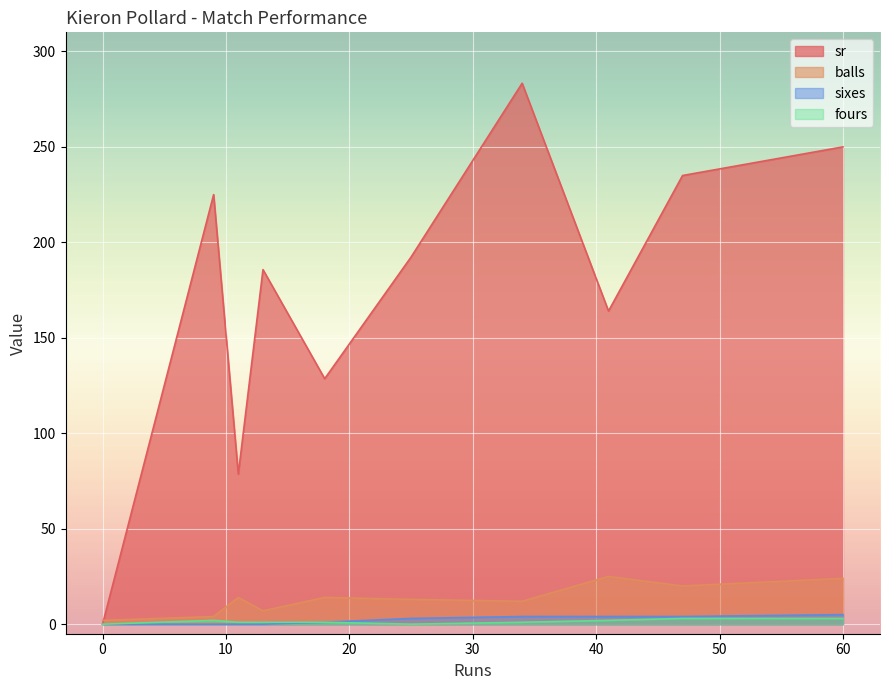

The value of fours at 0 is 0.0. True or false?

True